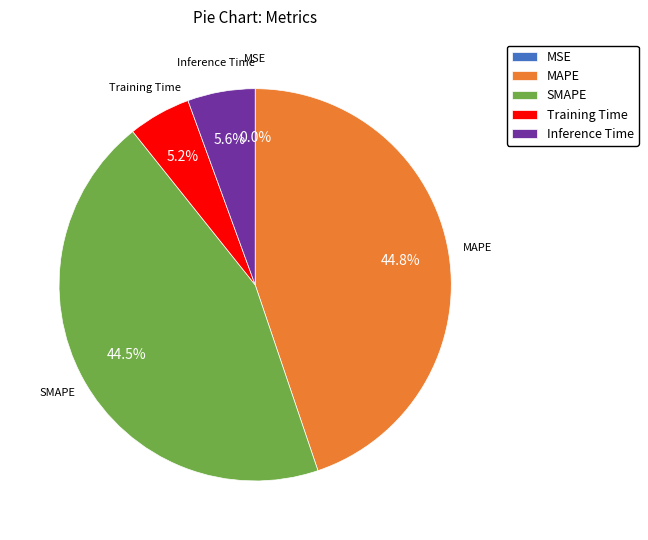

True or false: Inference Time accounts for 1% of the total.

False